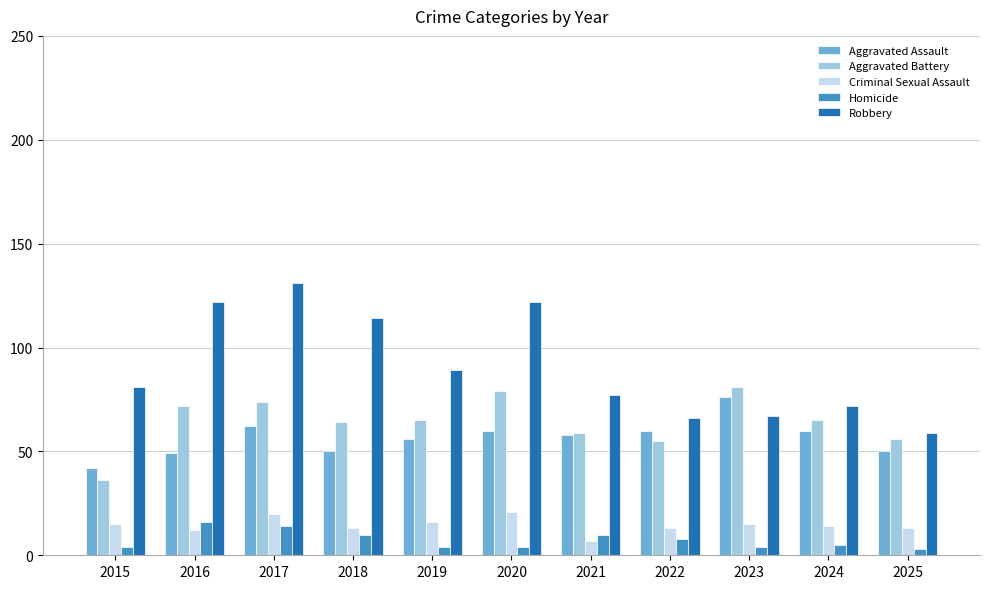

Which series has the largest total across all categories?

Robbery